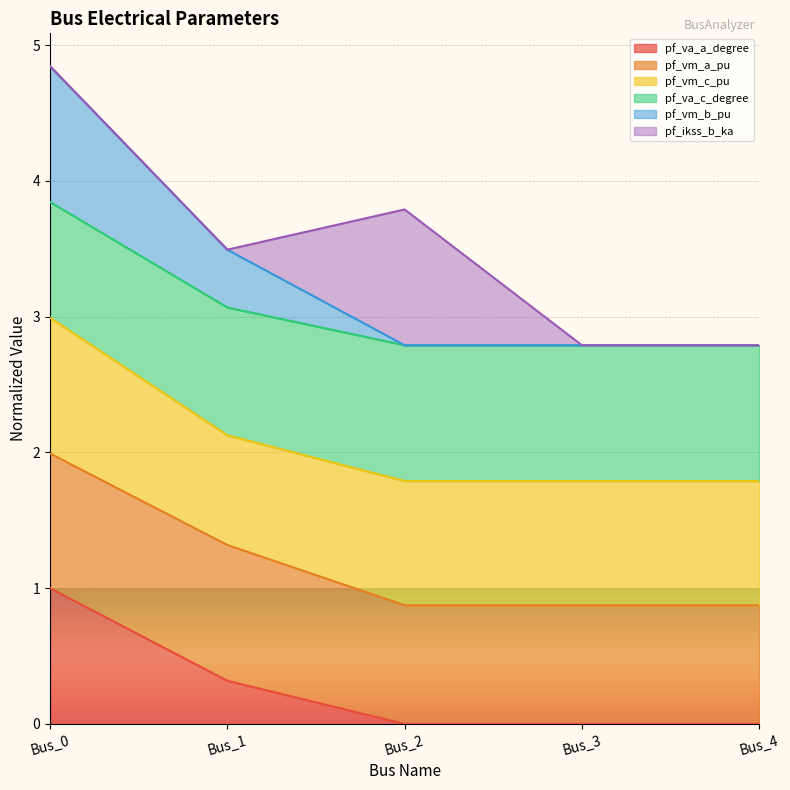

What is the total value across all series at Bus_0?

4.8